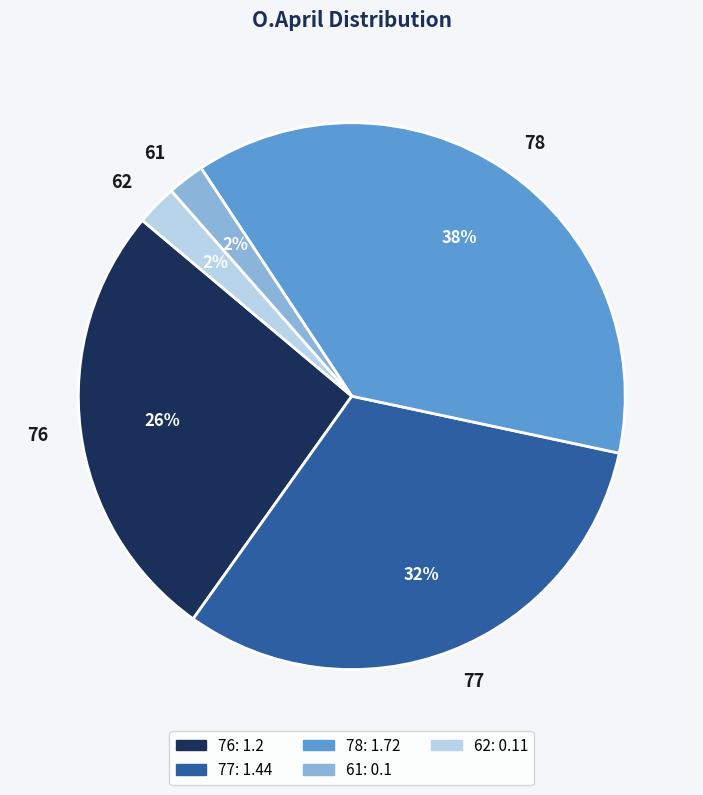

To the nearest percent, what is the combined percentage of 61 and 77?

34%